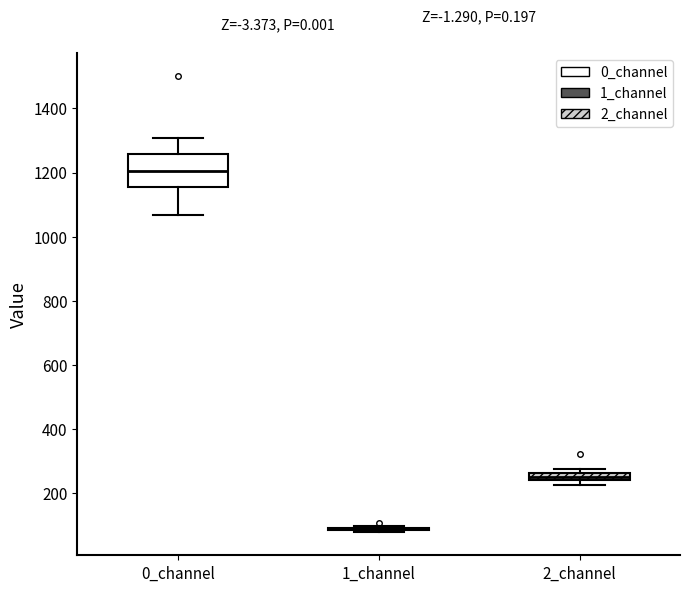

Comparing the boxes themselves (not the whiskers), which one is the tallest?

0_channel